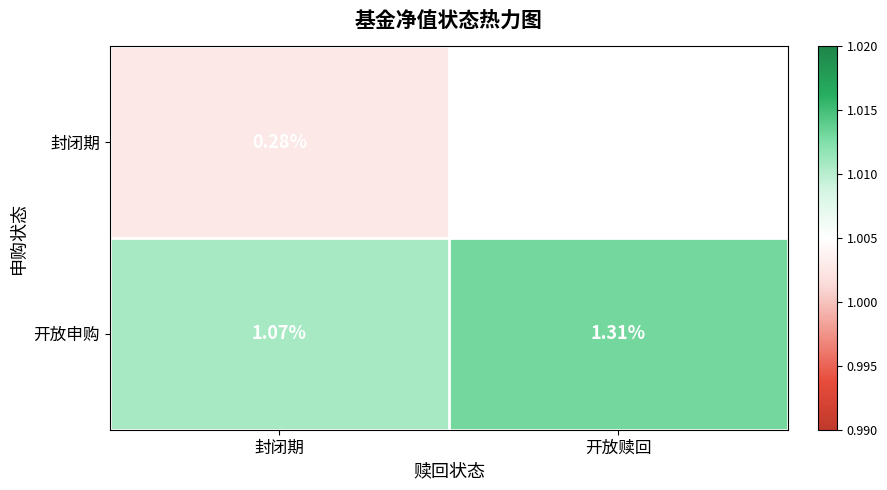

List the labels in order of 开放申购 value, largest first.

开放赎回, 封闭期